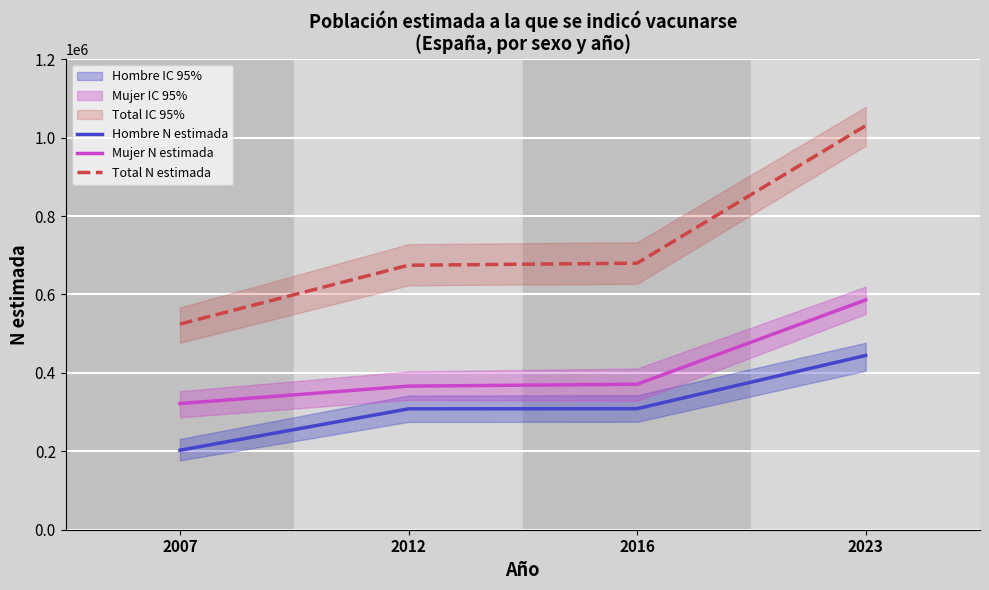

The value of Mujer N estimada at 2012 is 87489. True or false?

False